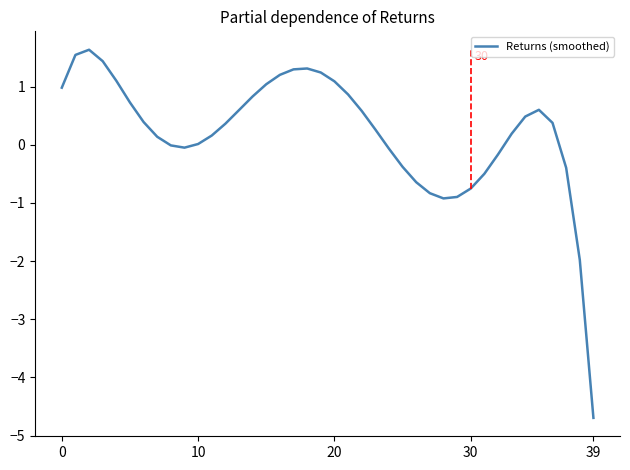

What is the greatest value displayed?

1.6